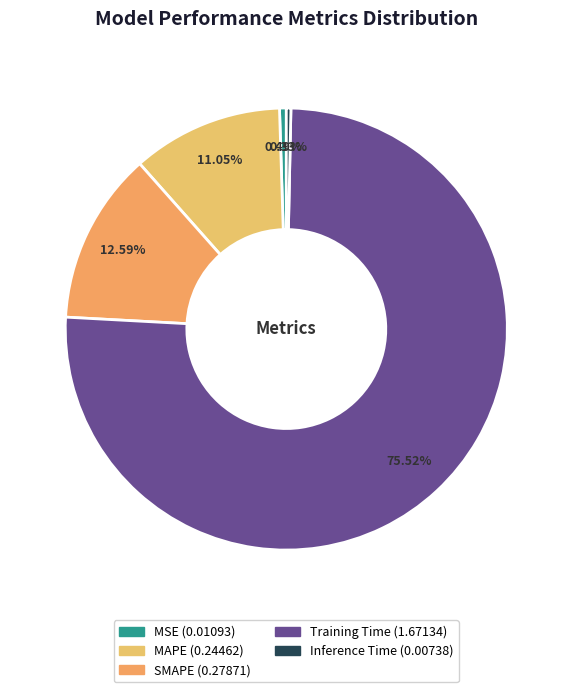

What is the smallest slice in the pie chart?

Inference Time